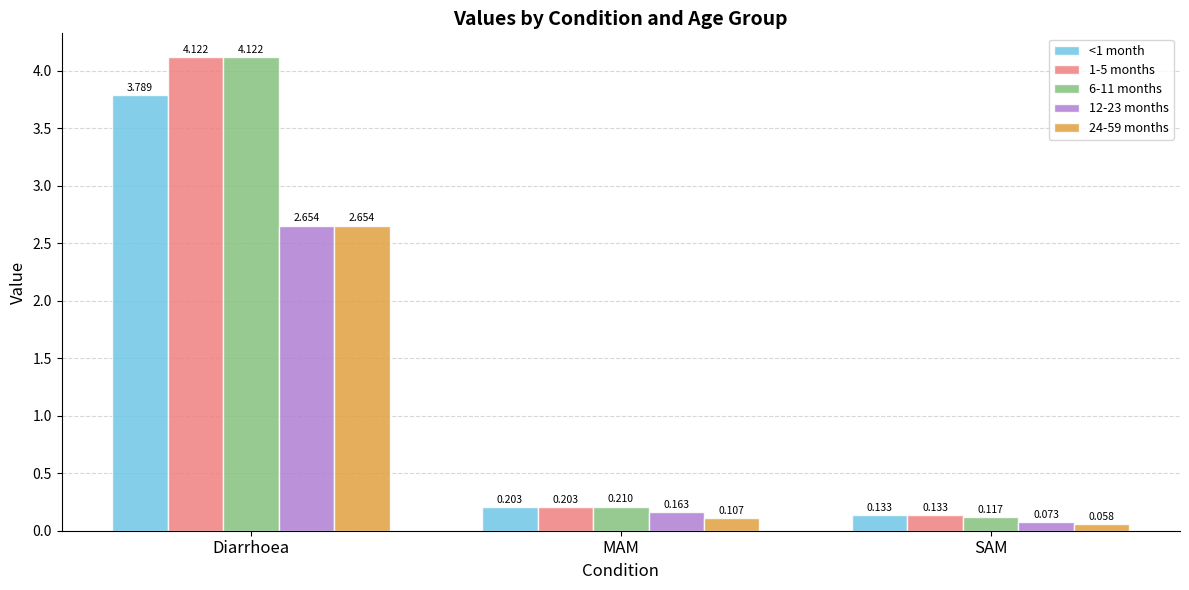

What is the label of the 2nd bar from the right?

MAM